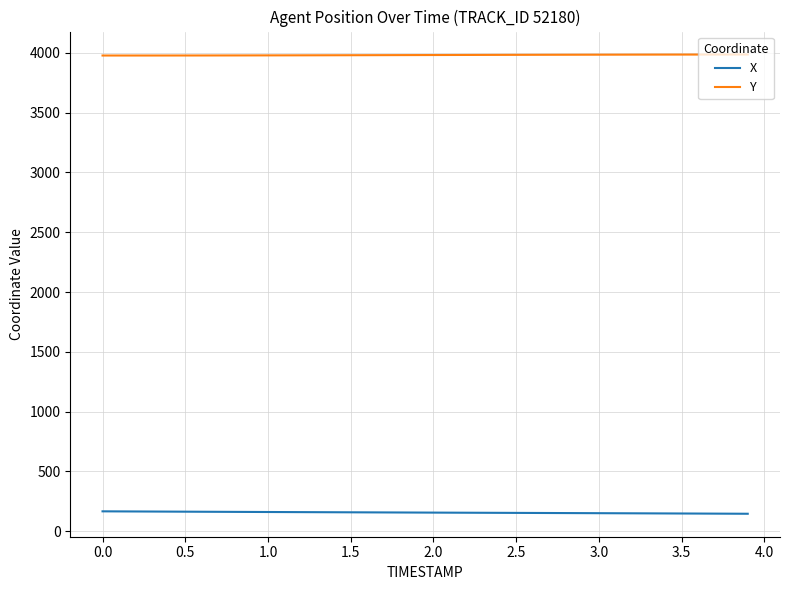

Rank the series by their average value, from lowest to highest.

X, Y